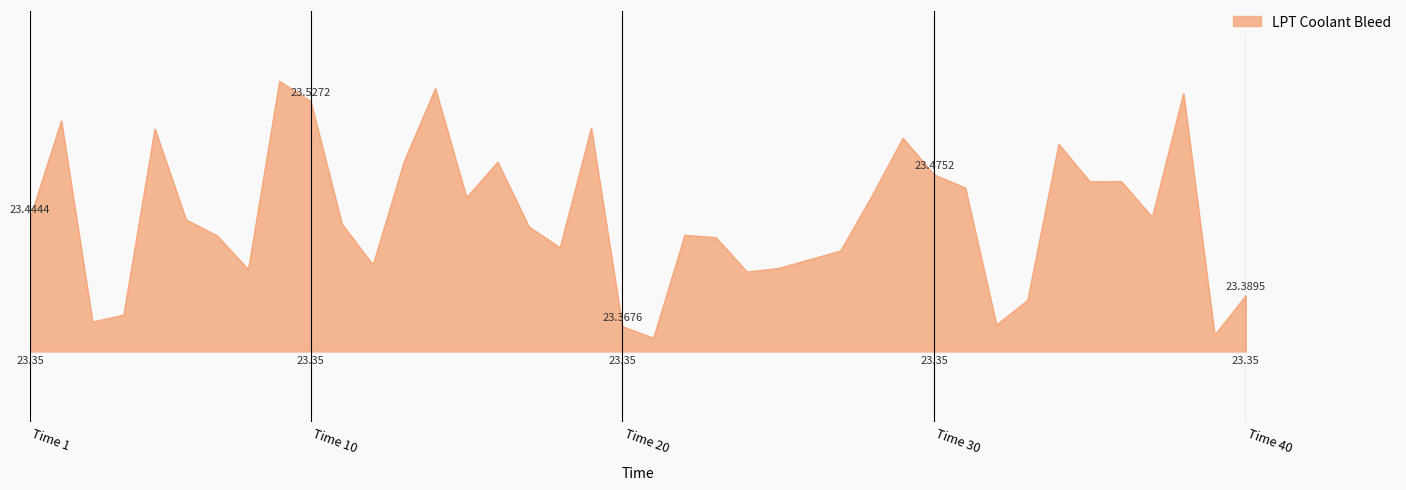

Does the chart display data point markers on the line(s)?

No